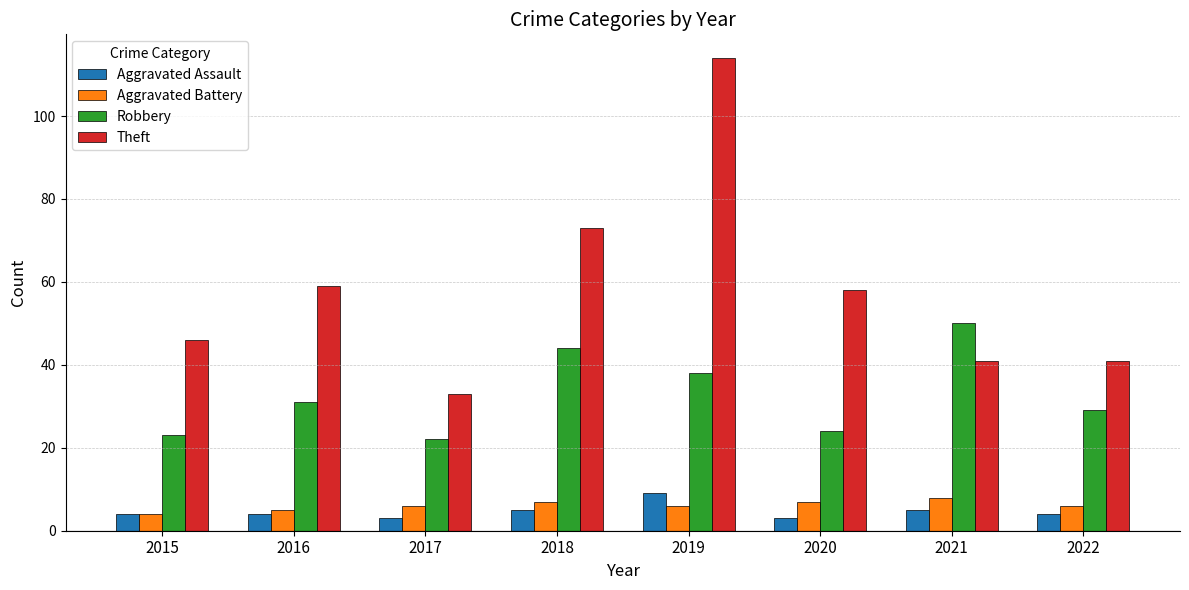

Reading left to right, list all the values displayed in this chart.

Aggravated Assault: 2015=4	2016=4	2017=3	2018=5	2019=9	2020=3	2021=5	2022=4
Aggravated Battery: 2015=4	2016=5	2017=6	2018=7	2019=6	2020=7	2021=8	2022=6
Robbery: 2015=23	2016=31	2017=22	2018=44	2019=38	2020=24	2021=50	2022=29
Theft: 2015=46	2016=59	2017=33	2018=73	2019=114	2020=58	2021=41	2022=41